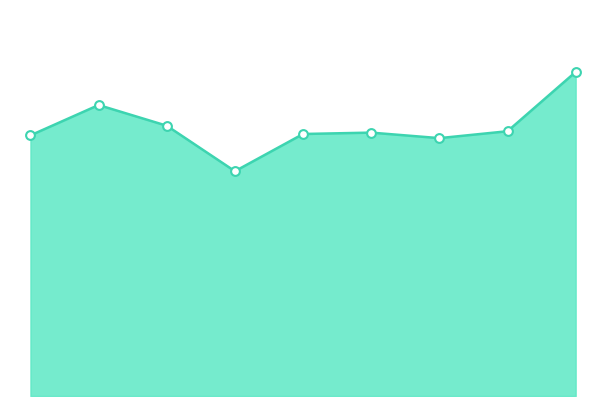

At which category is the sum across all series the highest?

8